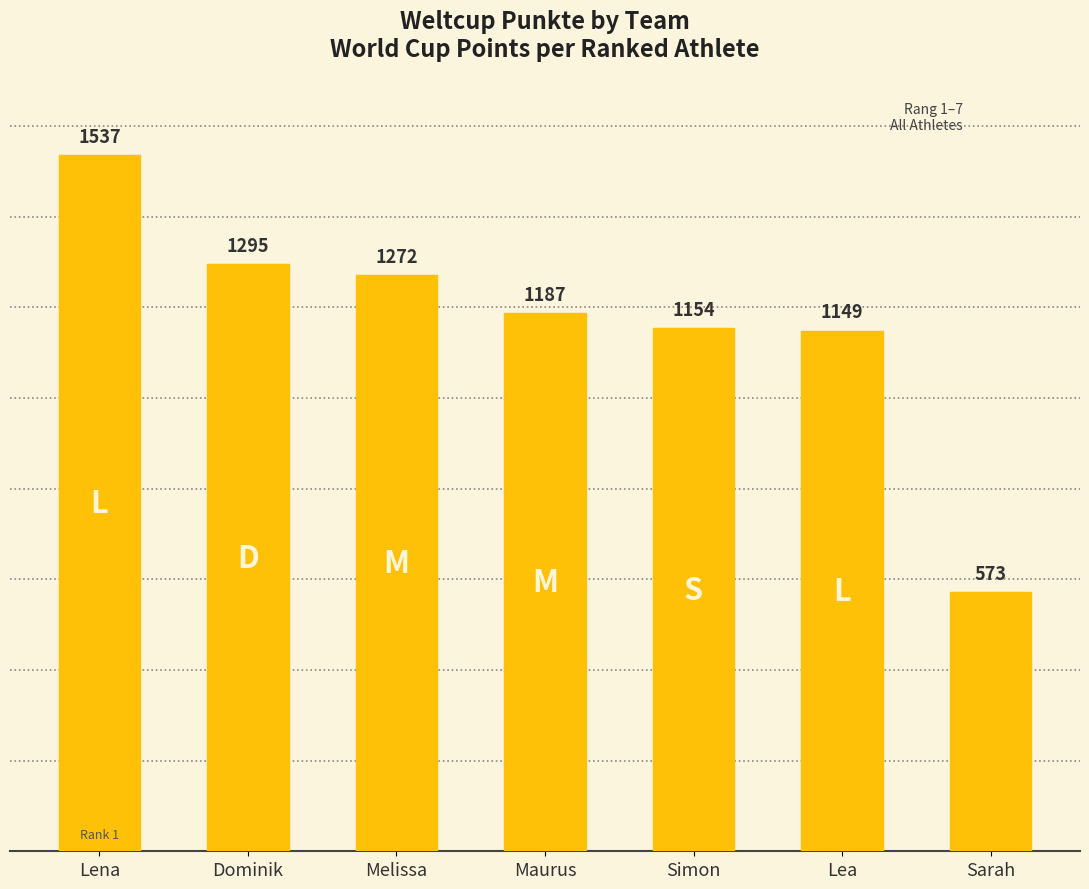

Reading right to left, list all the values displayed in this chart.

Sarah=573	Lea=1149	Simon=1154	Maurus=1187	Melissa=1272	Dominik=1295	Lena=1537